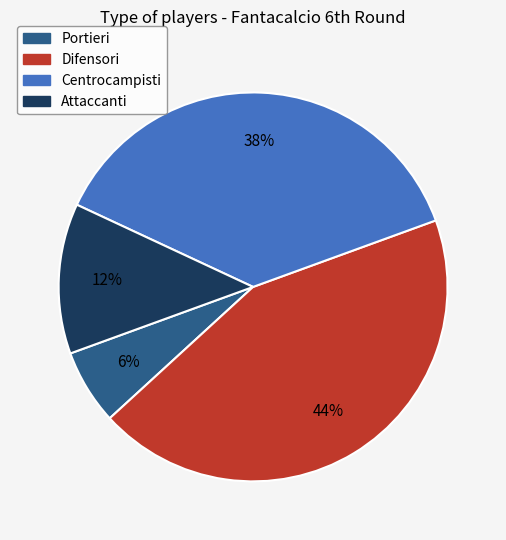

Is there any slice that represents more than half of the pie?

No